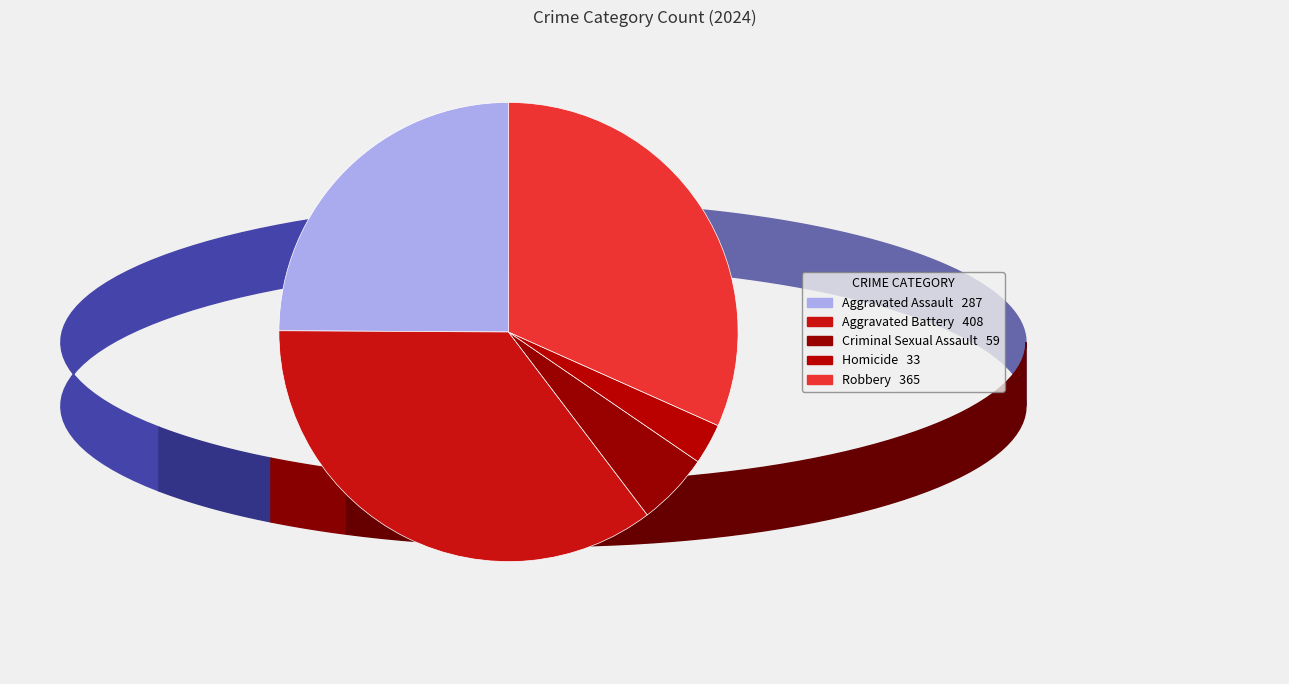

How many segments does this pie chart have?

5